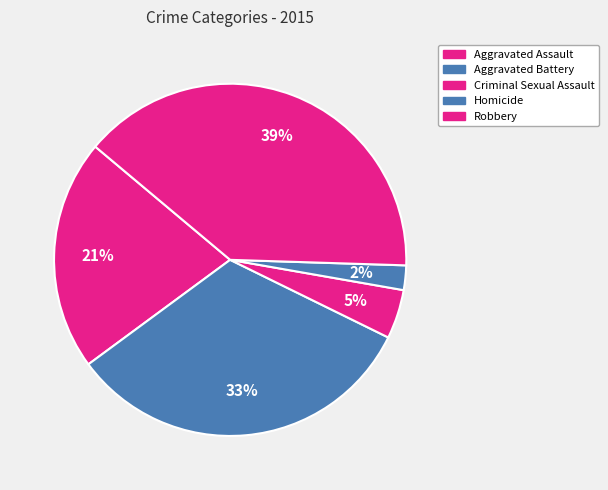

Count the number of slices in the pie.

5